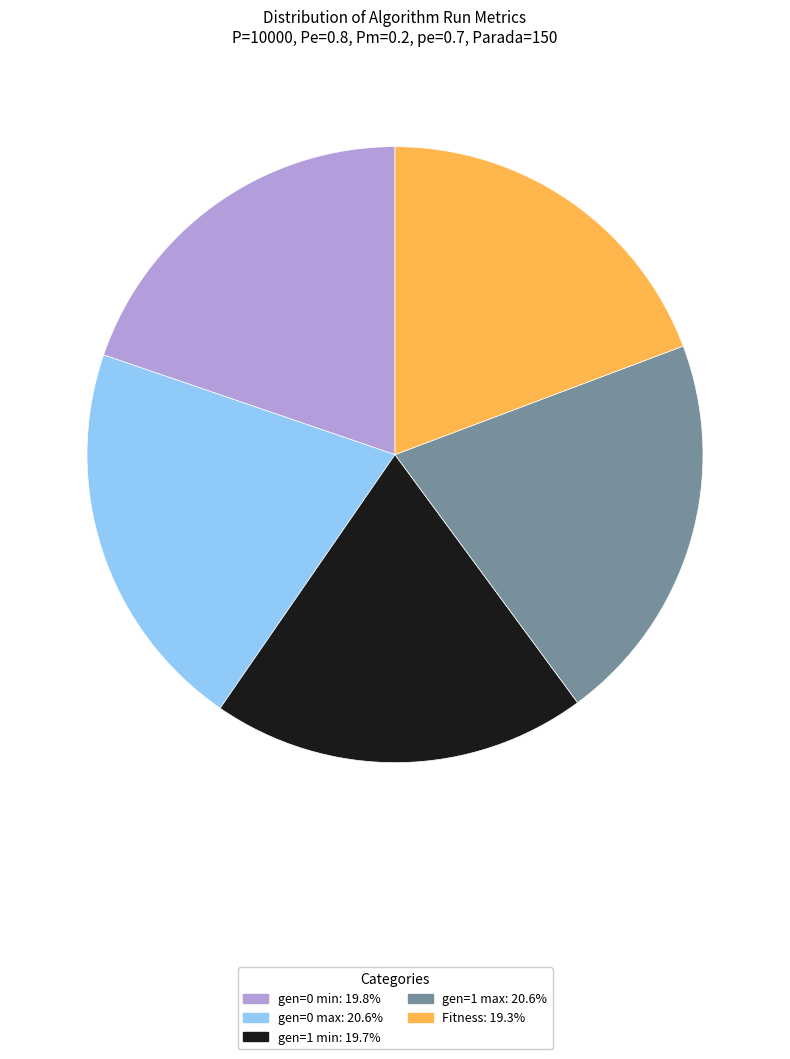

Count the number of slices in the pie.

5